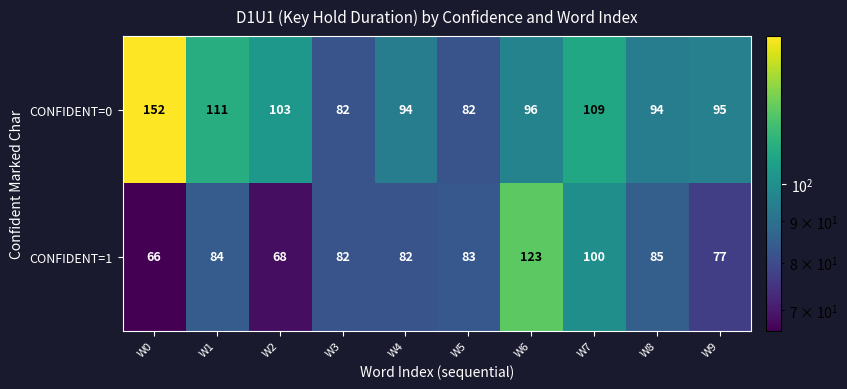

At how many categories does at least one series exceed 78?

10